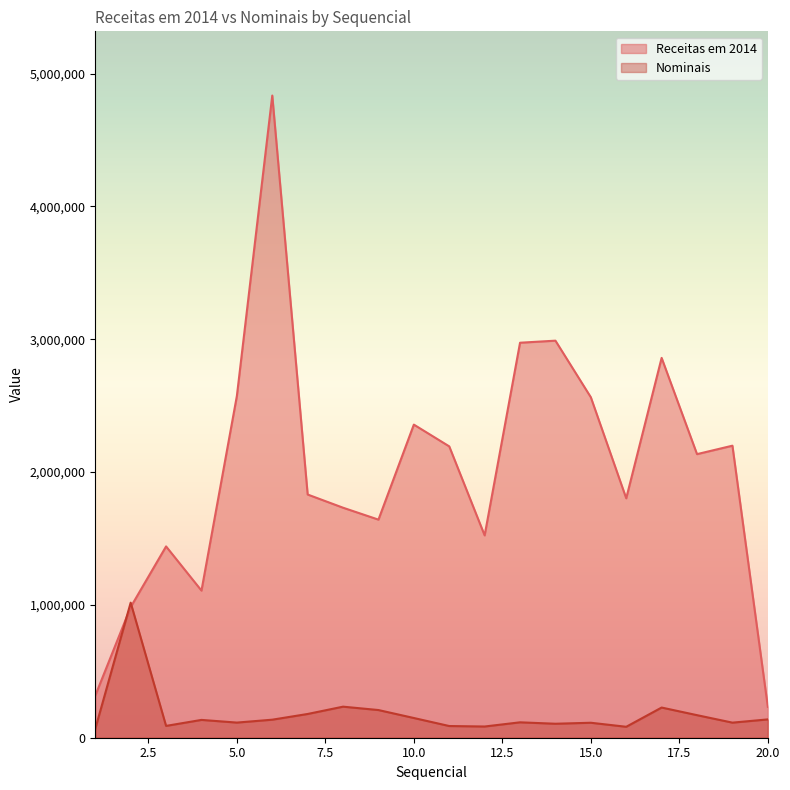

What is the sum of all Receitas em 2014 values?

40286615.2